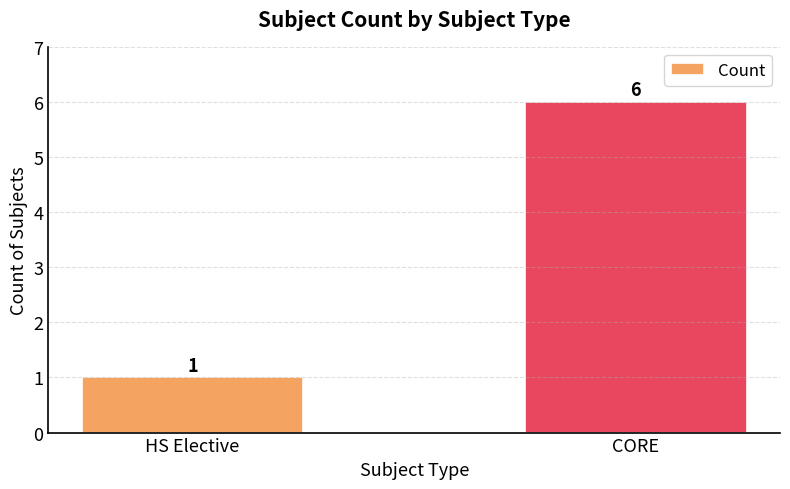

How many values are below 6?

1